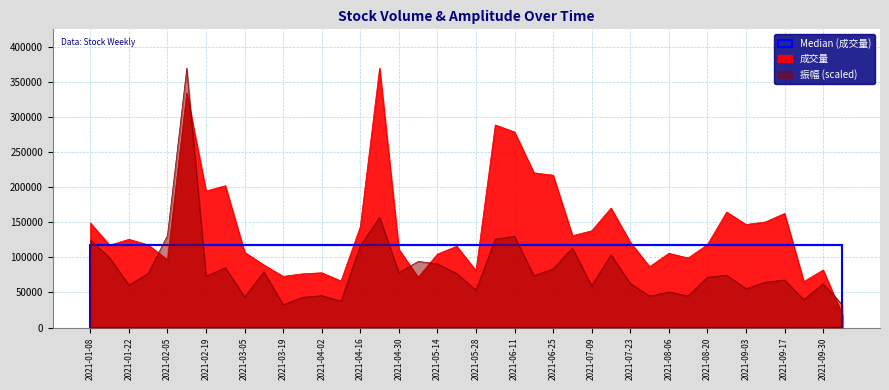

Where do 成交量 and 振幅 first cross each other?

2021-01-29 and 2021-02-05